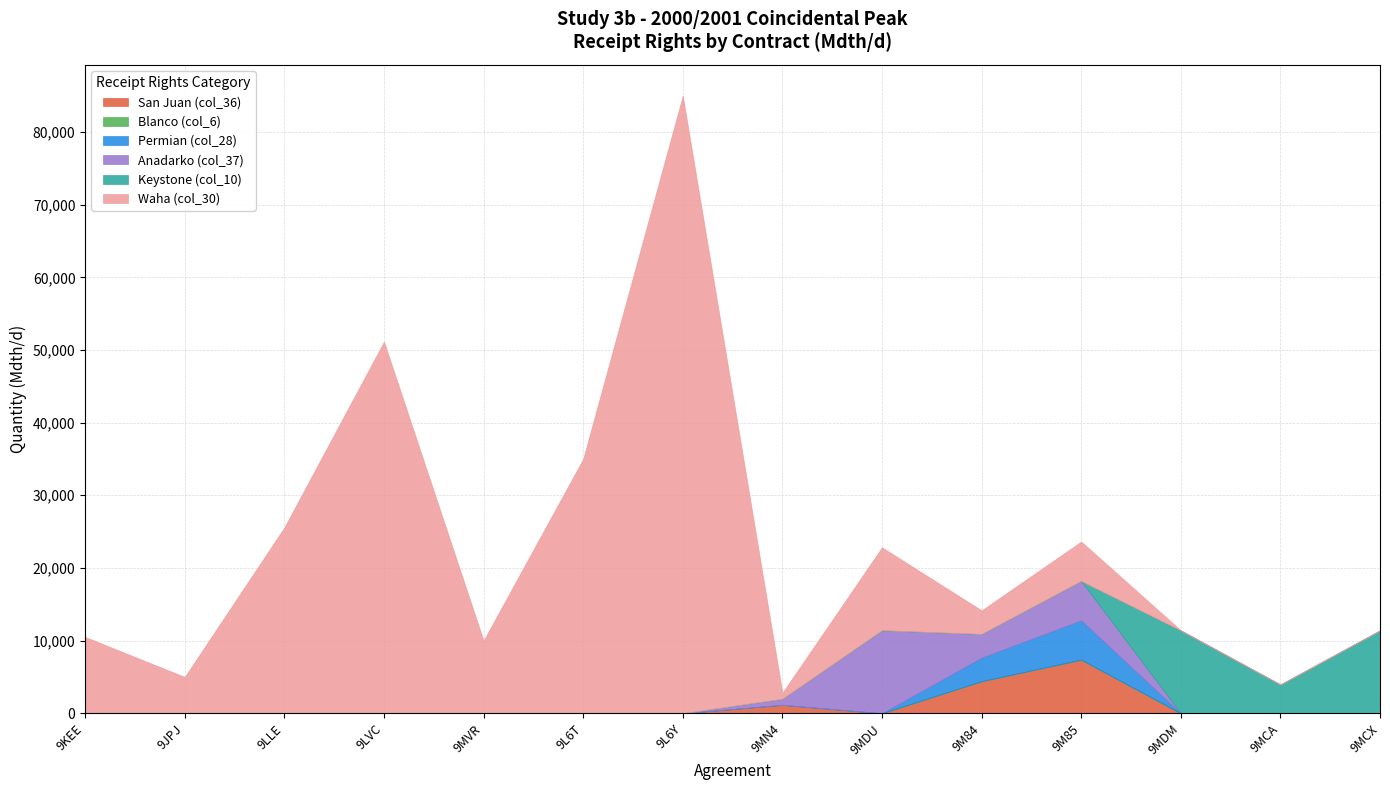

What is the maximum value shown in the chart?

85000